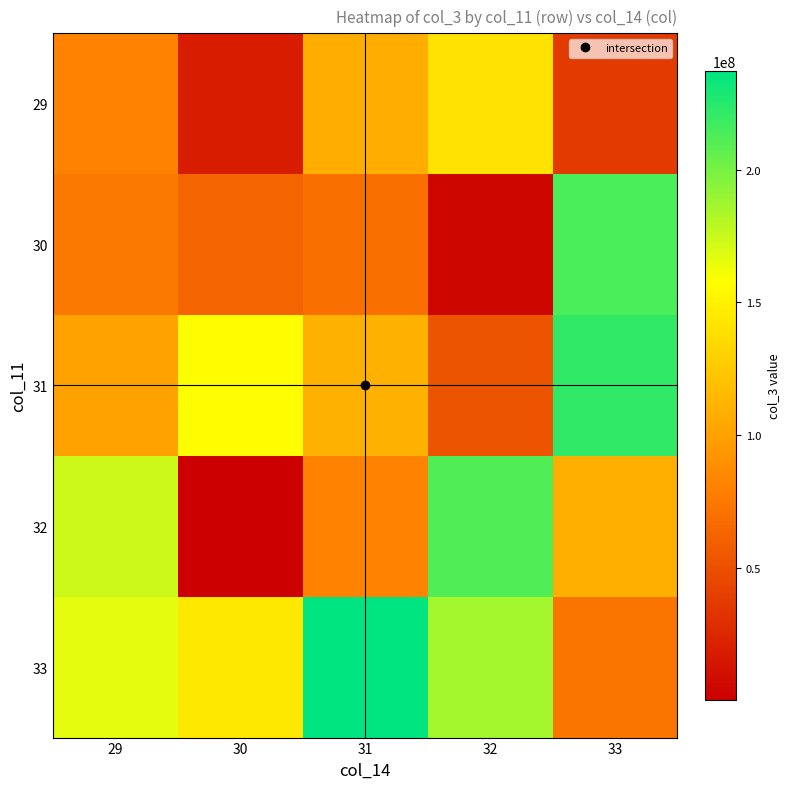

Reading left to right, transcribe all the data shown in this chart.

29: 29=81061816	30=18264224	31=108176360	32=141806880	33=36879016
30: 29=75916000	30=62435856	31=70431984	32=4990088	33=213826904
31: 29=101030304	30=157341488	31=110253960	32=52896240	33=221536648
32: 29=174223552	30=386112	31=80888720	32=212059224	33=108830808
33: 29=166531160	30=143885016	31=237124352	32=185351056	33=73297312